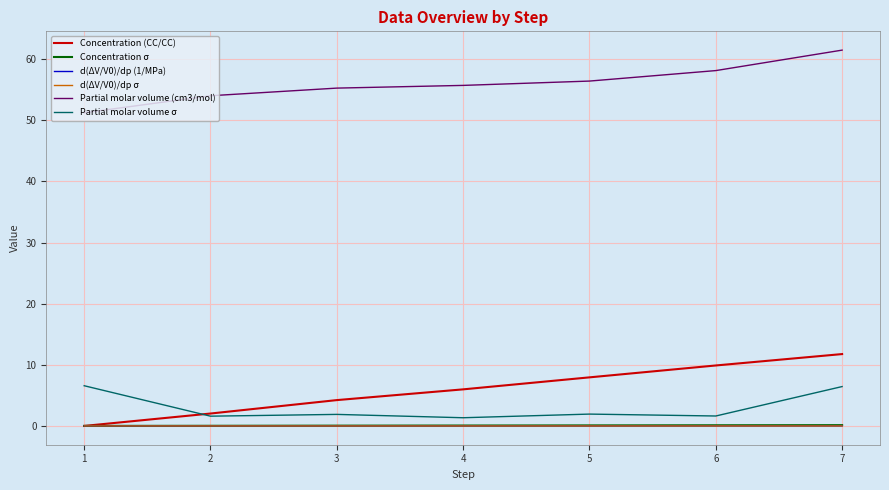

Is it true that Partial molar volume (cm3/mol) equals 58.1 at 6?

True